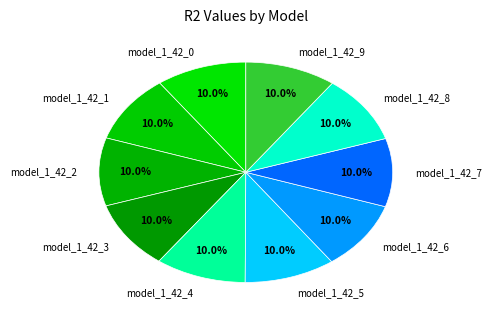

To the nearest percent, what portion does model_1_42_5 represent?

10%